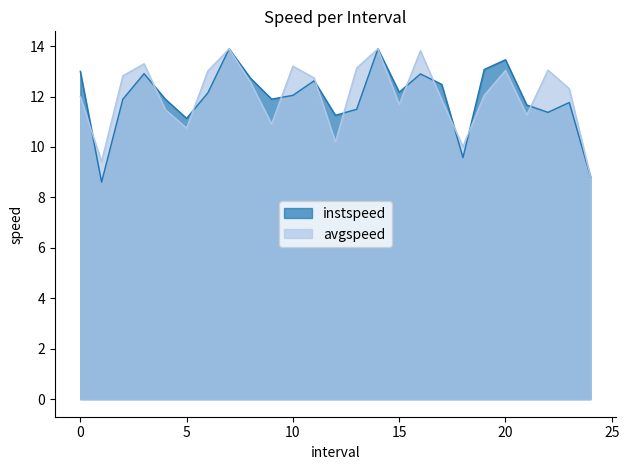

Which label corresponds to the smallest value in the chart?

1.0